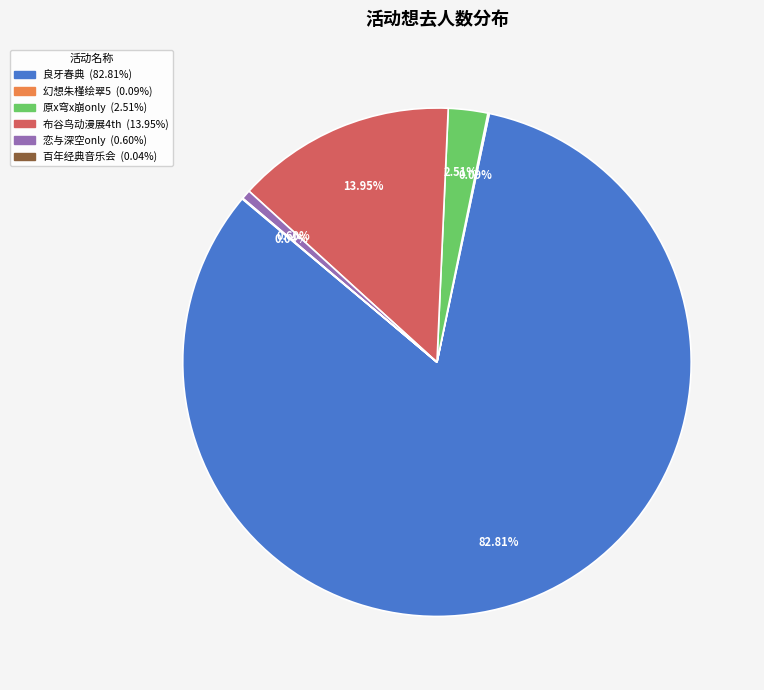

Does any single category account for the majority?

Yes